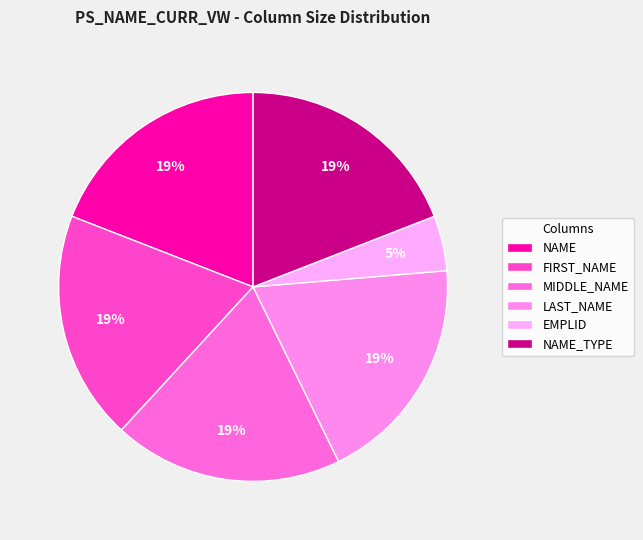

Does MIDDLE_NAME account for over 50% of the chart?

No